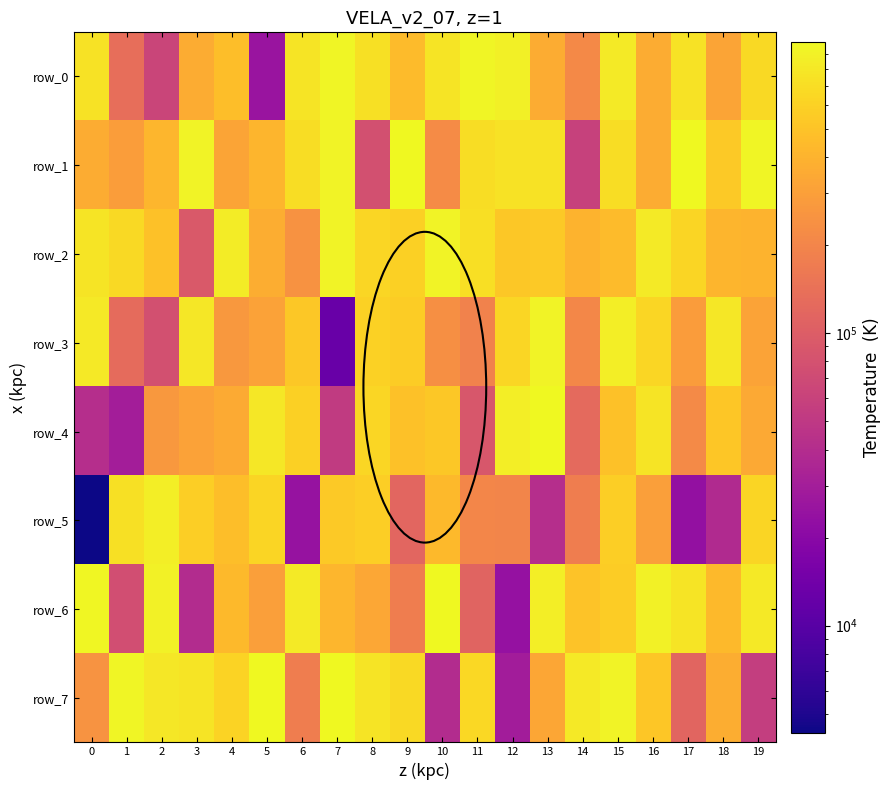

Reading left to right, extract all data points from this chart.

row_0: 747369	136203	63735	358578	469671	25457	757020	948834	734315	447245	762688	930528	874889	359183	213238	832137	363370	751325	328112	673822
row_1: 362300	291768	416815	911911	326193	408049	693395	916784	77887	979600	222177	698577	736874	736126	59578	693162	358255	978842	538773	948638
row_2: 762901	664684	489565	92814	849369	365852	248712	914011	645074	593747	923399	714033	533142	536758	397920	445837	832026	633635	413444	400595
row_3: 801191	128037	77434	795563	270925	310409	531464	12723	604815	563398	235932	189306	641853	916389	205955	857583	640887	285191	792920	317575
row_4: 41086	29926	266981	313141	350566	788570	591871	52596	645687	490269	526197	89378	870376	978196	125482	483435	759987	216818	513241	344274
row_5: 4306	724153	863378	577869	470251	633557	24071	536266	571659	117806	439854	204715	199852	41520	176132	579722	300449	23240	37606	629788
row_6: 956477	74953	893217	39897	434928	297707	834475	423256	336055	174404	982826	112667	23677	870968	495922	568496	895474	761252	434211	817427
row_7: 250496	944094	800084	754954	608684	990516	176823	989870	753736	665380	39436	658620	29608	329714	811315	922156	521467	115049	368007	56027